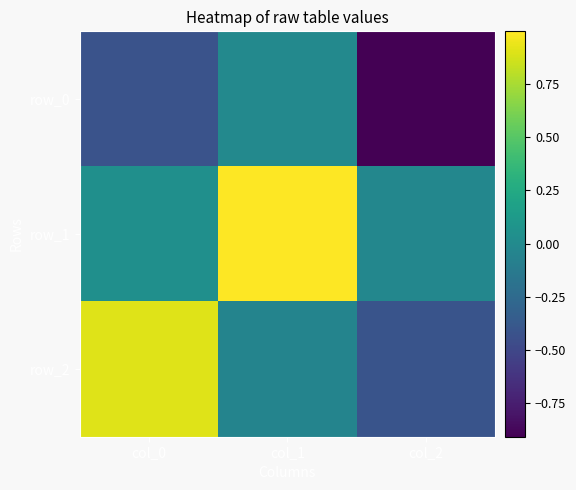

Which category has the highest value across all series?

col_1